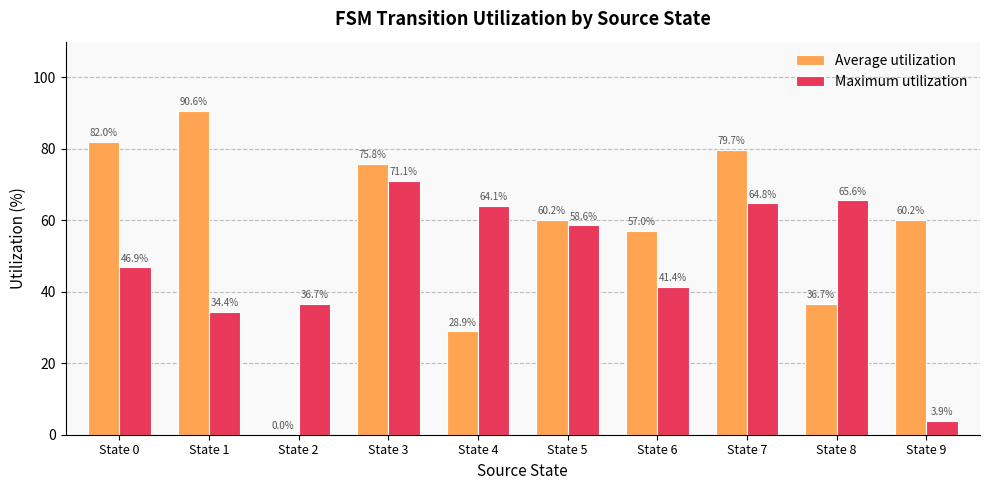

Which series has the largest total across all categories?

Average utilization